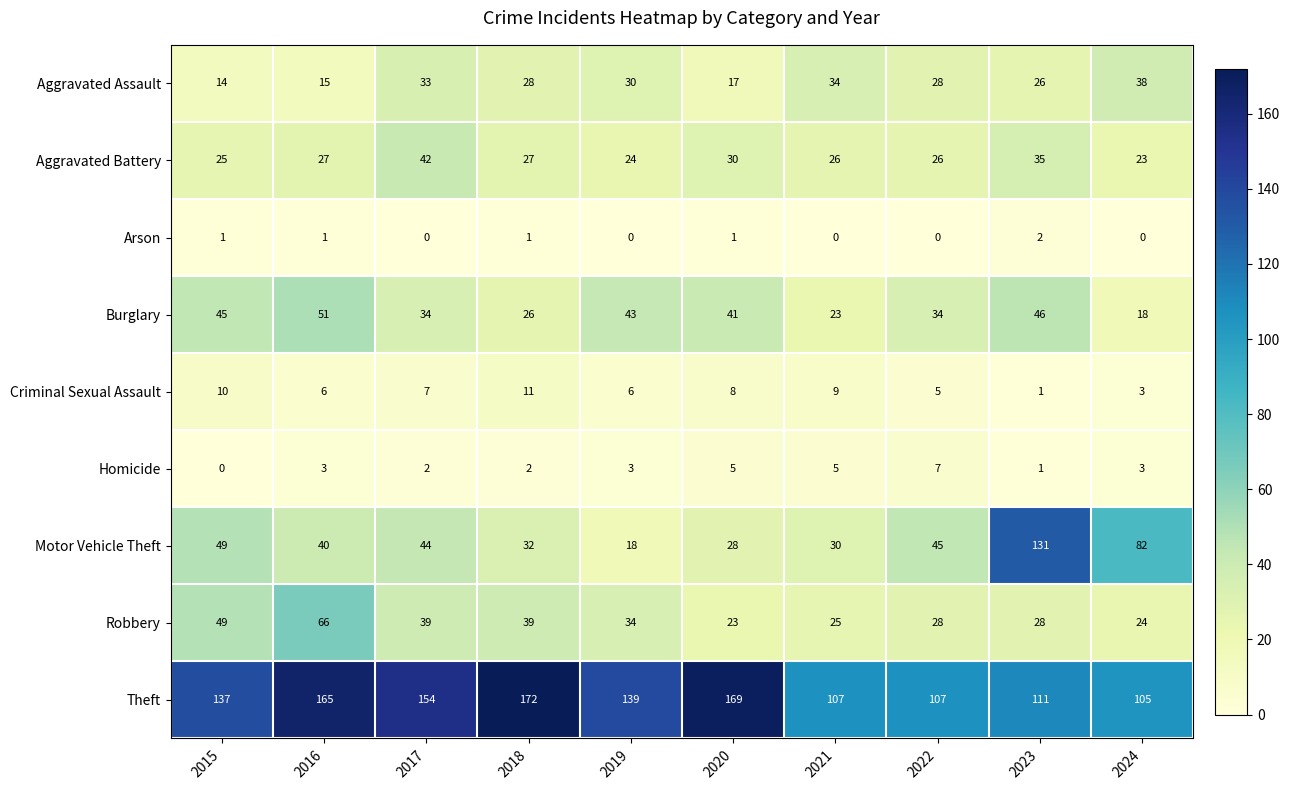

Is it true that Burglary equals 45 at 2015?

True